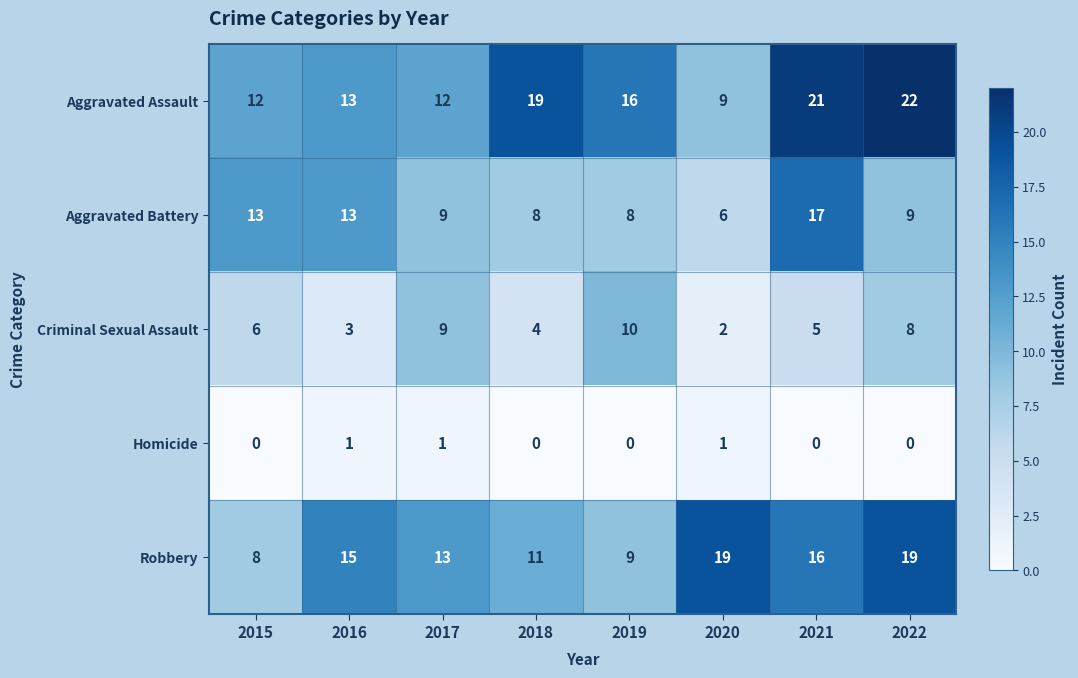

The value of Aggravated Assault at 2020 is 14. True or false?

False